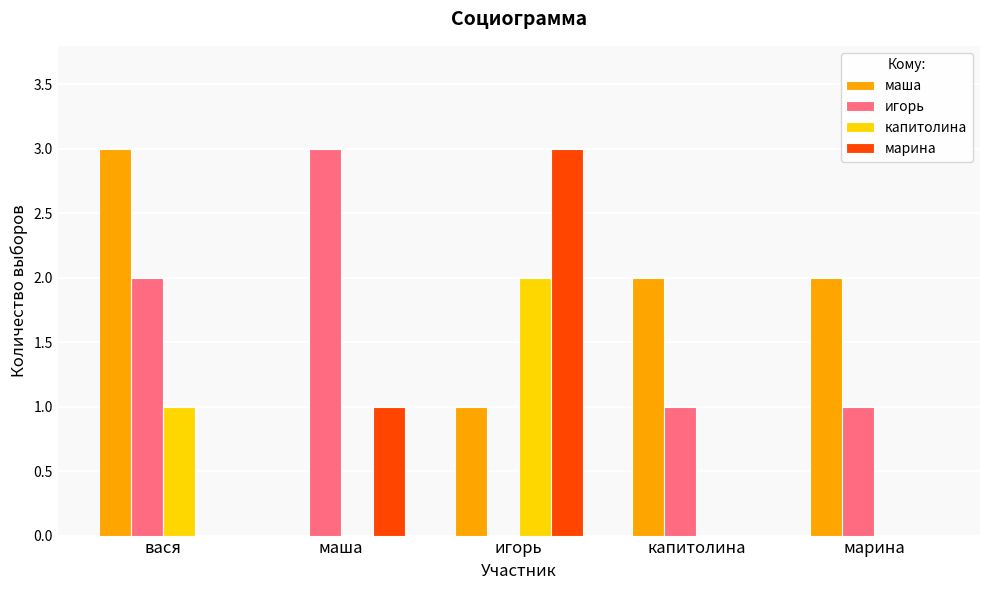

At which label does марина reach its peak?

игорь